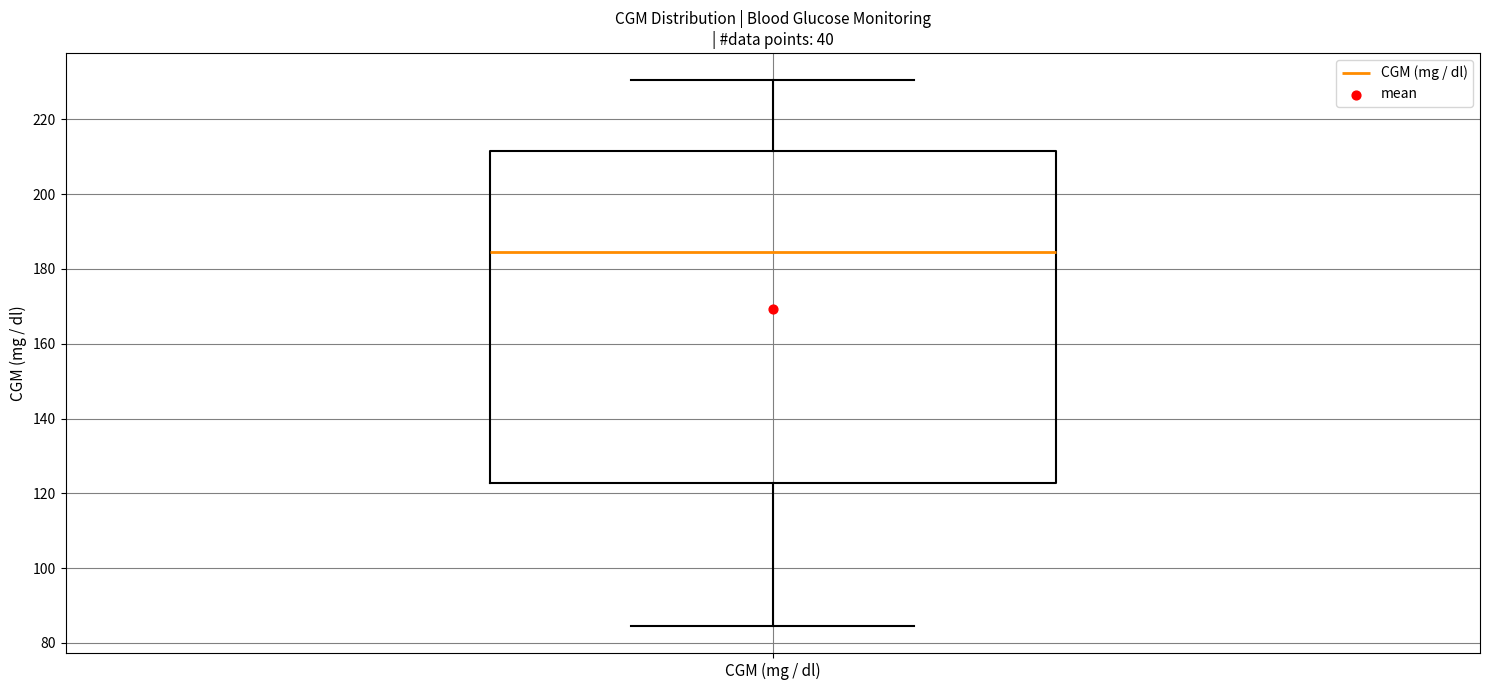

Where does the upper whisker of the box for CGM (mg / dl) end on the y-axis? The values are not printed on the chart, so give them approximately, as read against the axis.

230